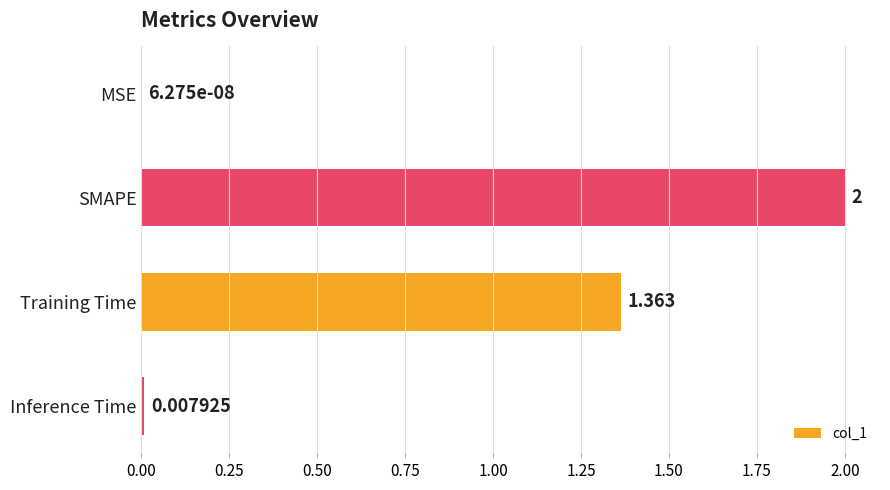

Which has a higher value, SMAPE or Inference Time?

SMAPE